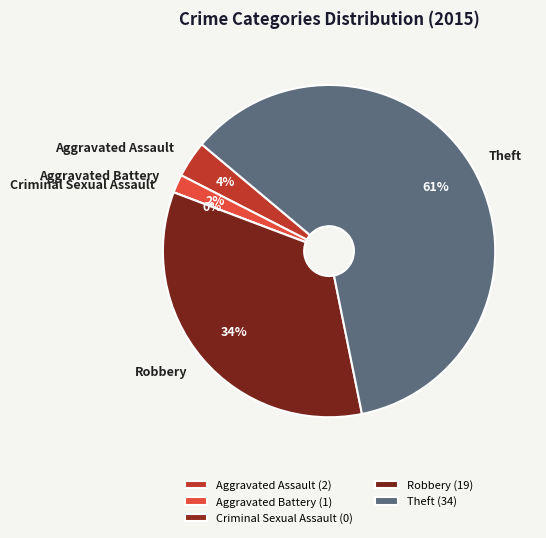

To the nearest percent, what is the difference between the Robbery and Criminal Sexual Assault slice percentages?

34%